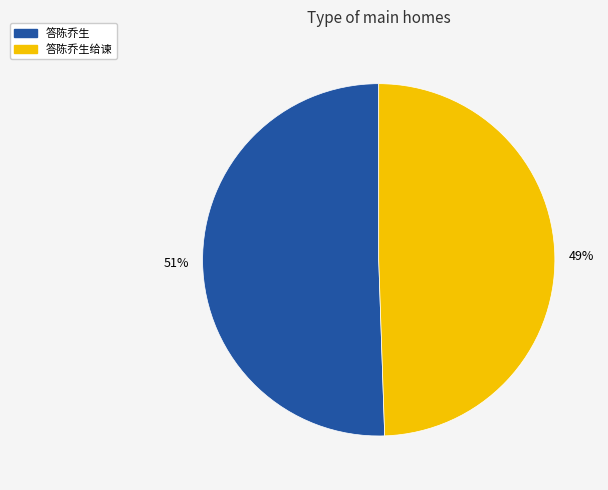

Which slice represents more than half of the pie?

答陈乔生